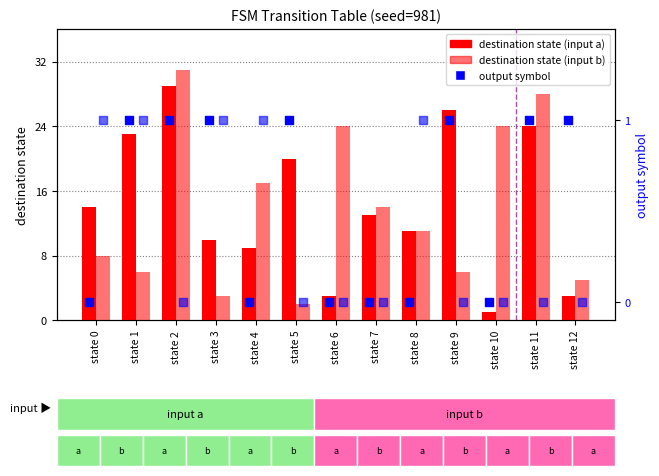

At which category is the sum across all series the highest?

state 2